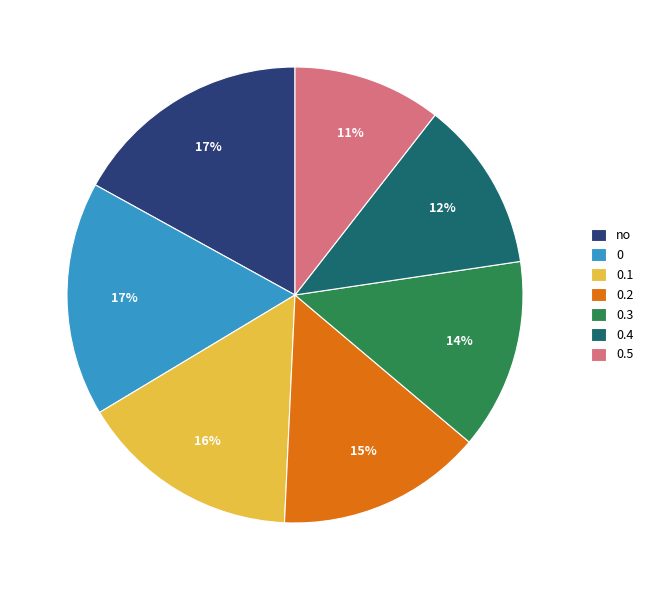

True or false: 0.1 accounts for 16% of the total.

True